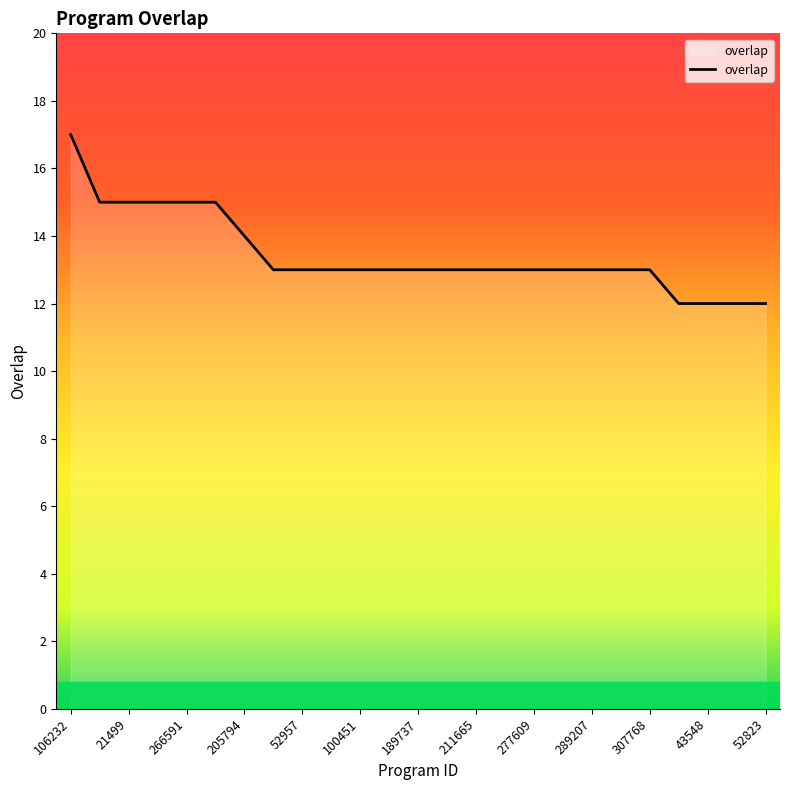

What is the minimum value shown in the chart?

12